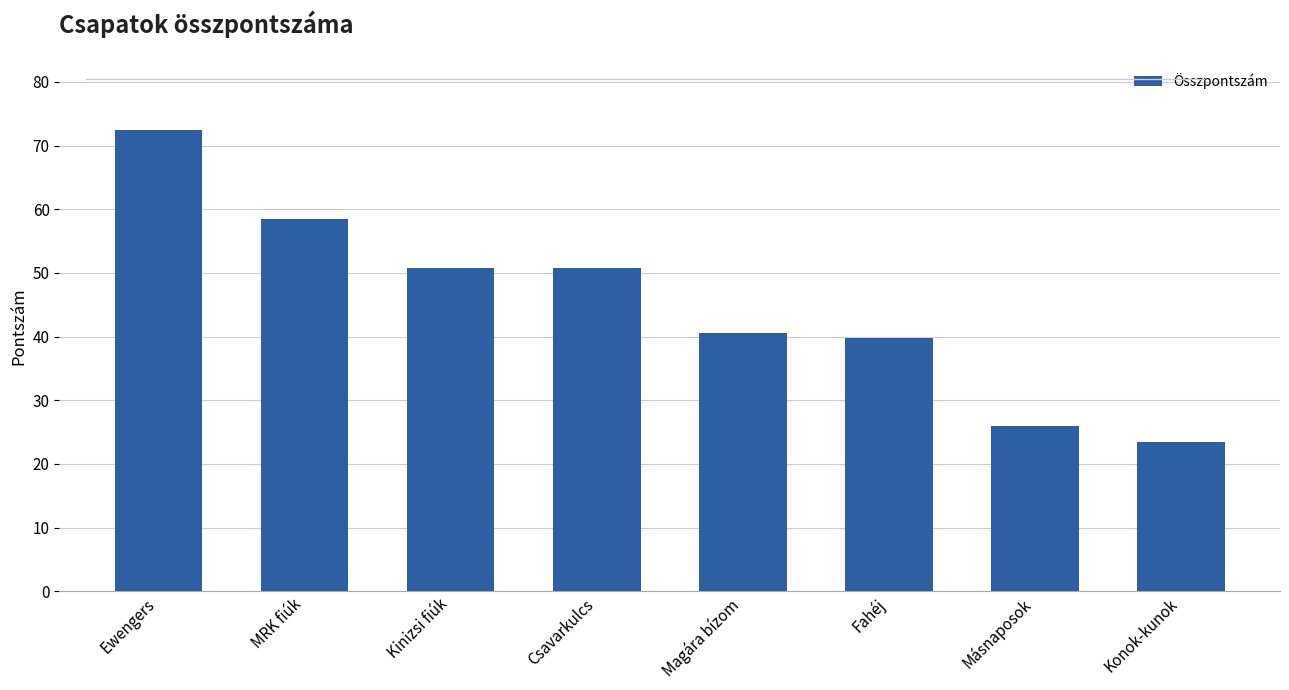

What position from the left is MRK fiúk?

2